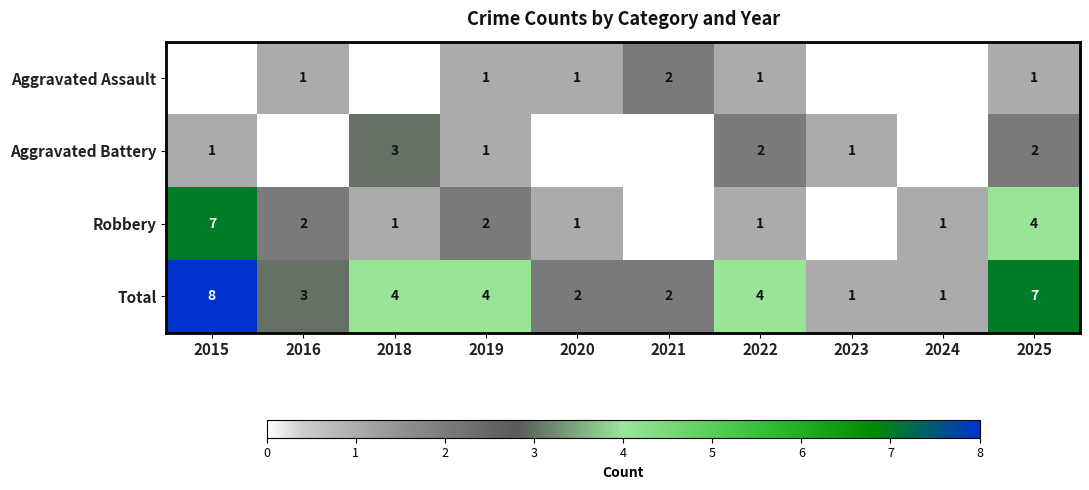

What is the difference between the highest and lowest values at 2021?

2